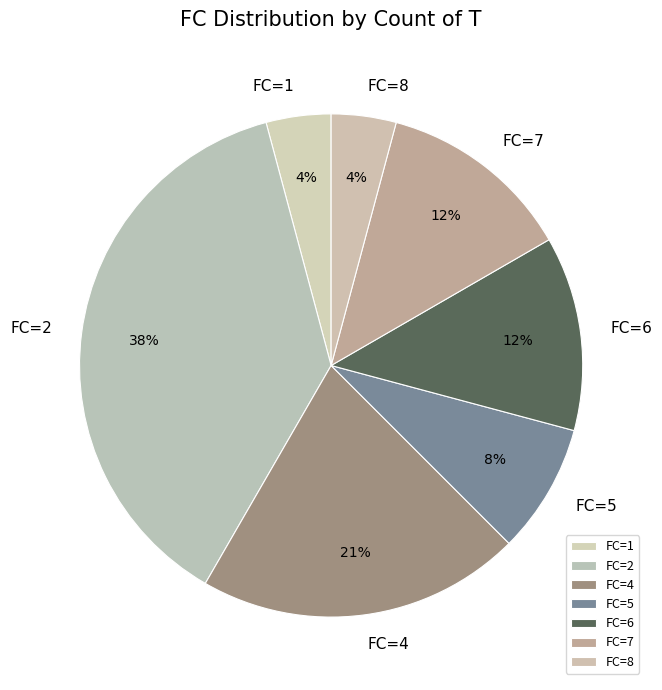

How many segments does this pie chart have?

7